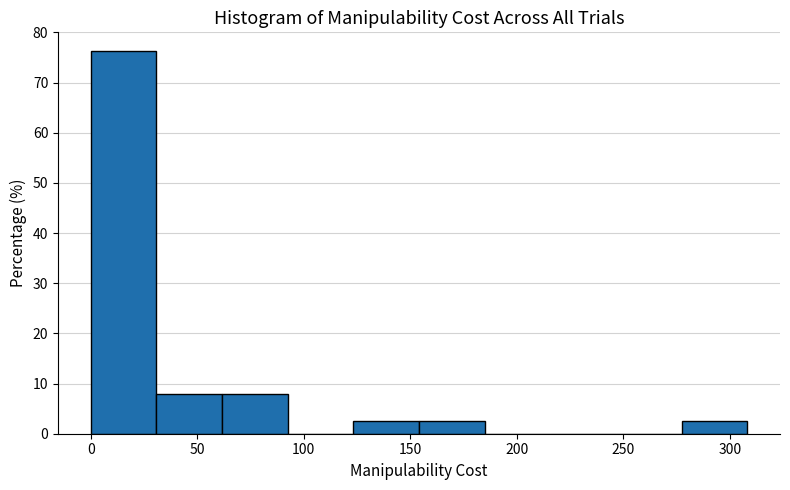

What is the height of the bar covering 30 to 60 on the x-axis? Neither the bar edges nor the heights are printed on the chart, so give them approximately, as read against the axes.

8